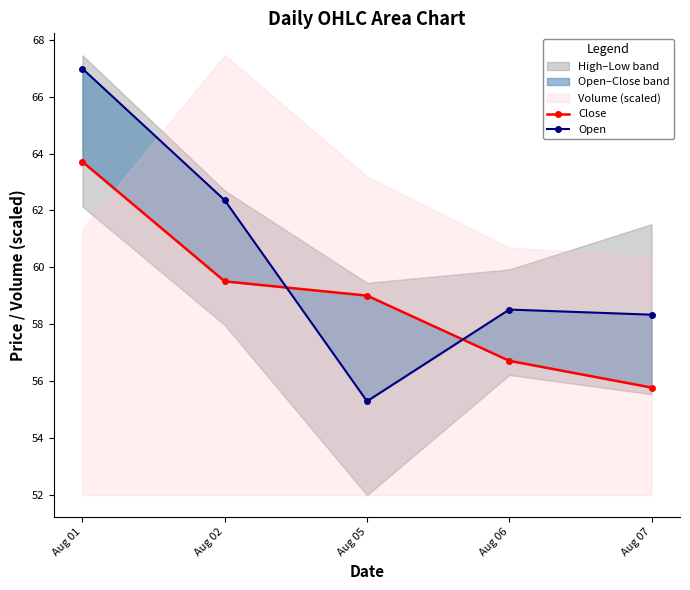

Which series has the largest total across all categories?

Open